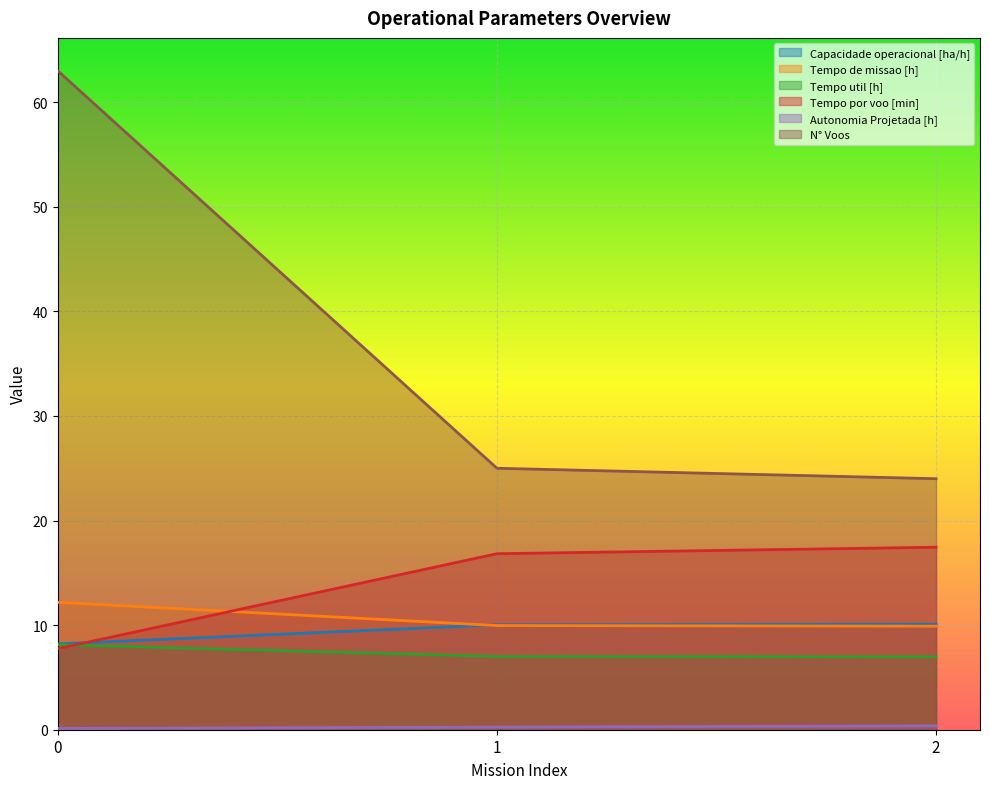

How many categories are shown in the chart?

3